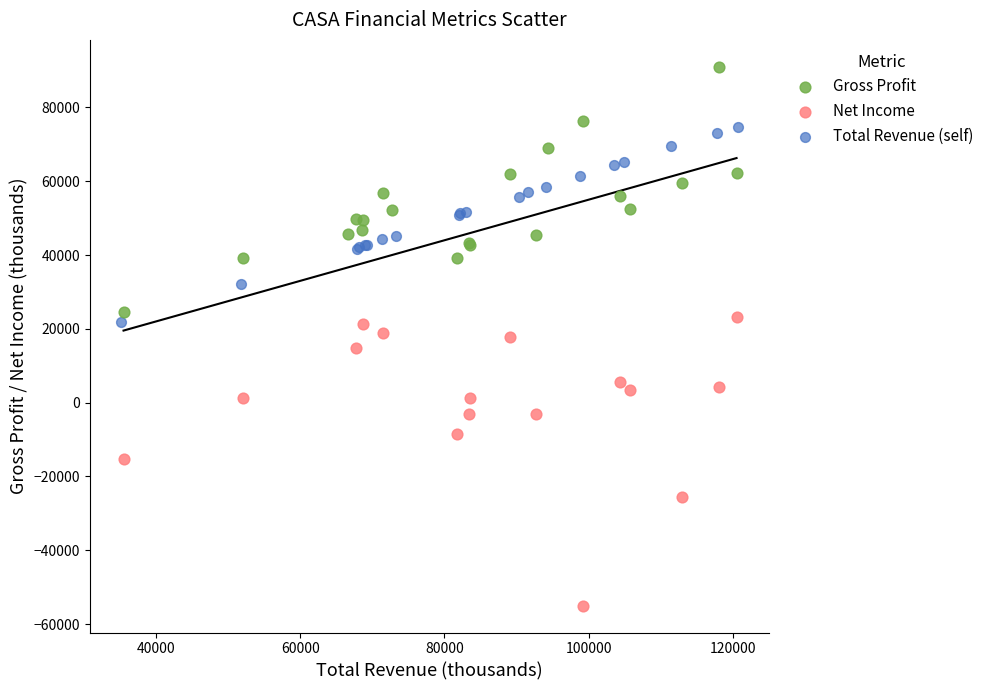

Which series reaches the minimum Y coordinate?

Net Income